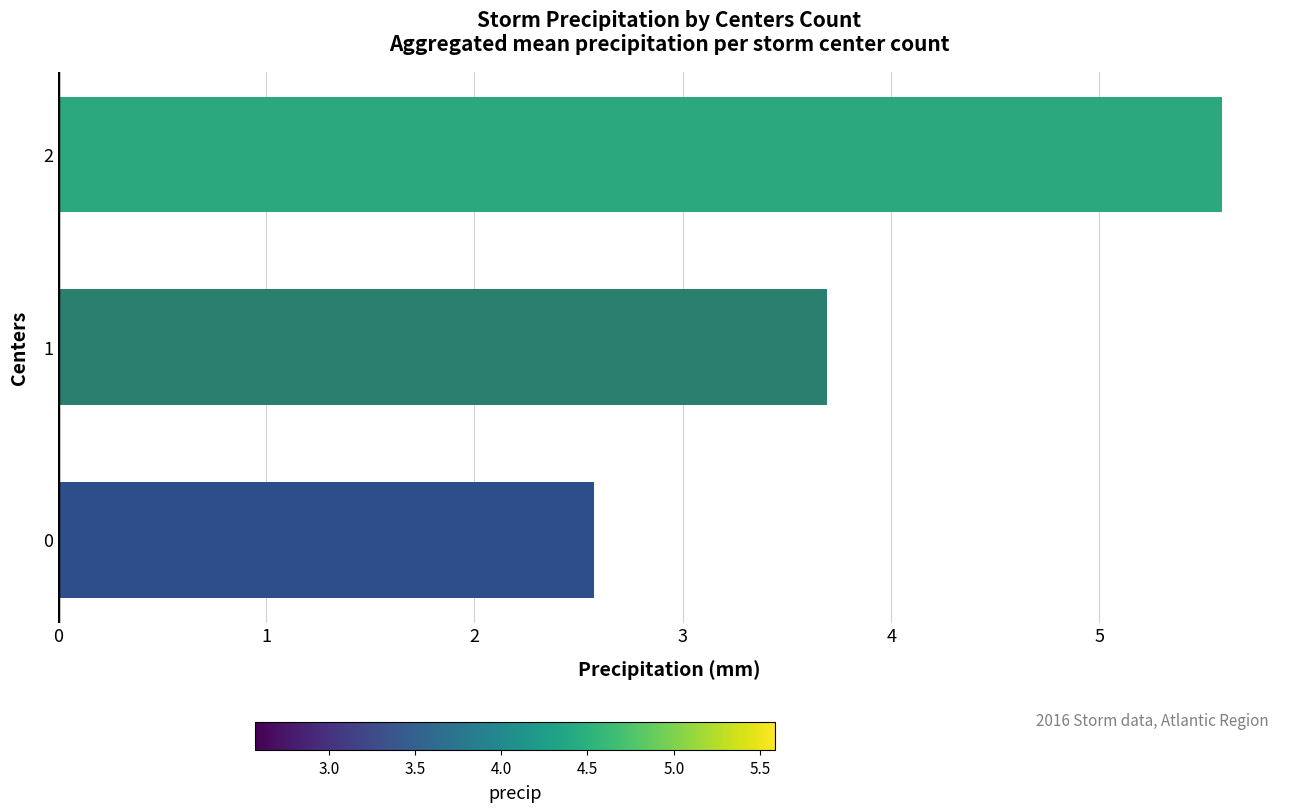

List the labels in order of value, smallest first.

0, 1, 2